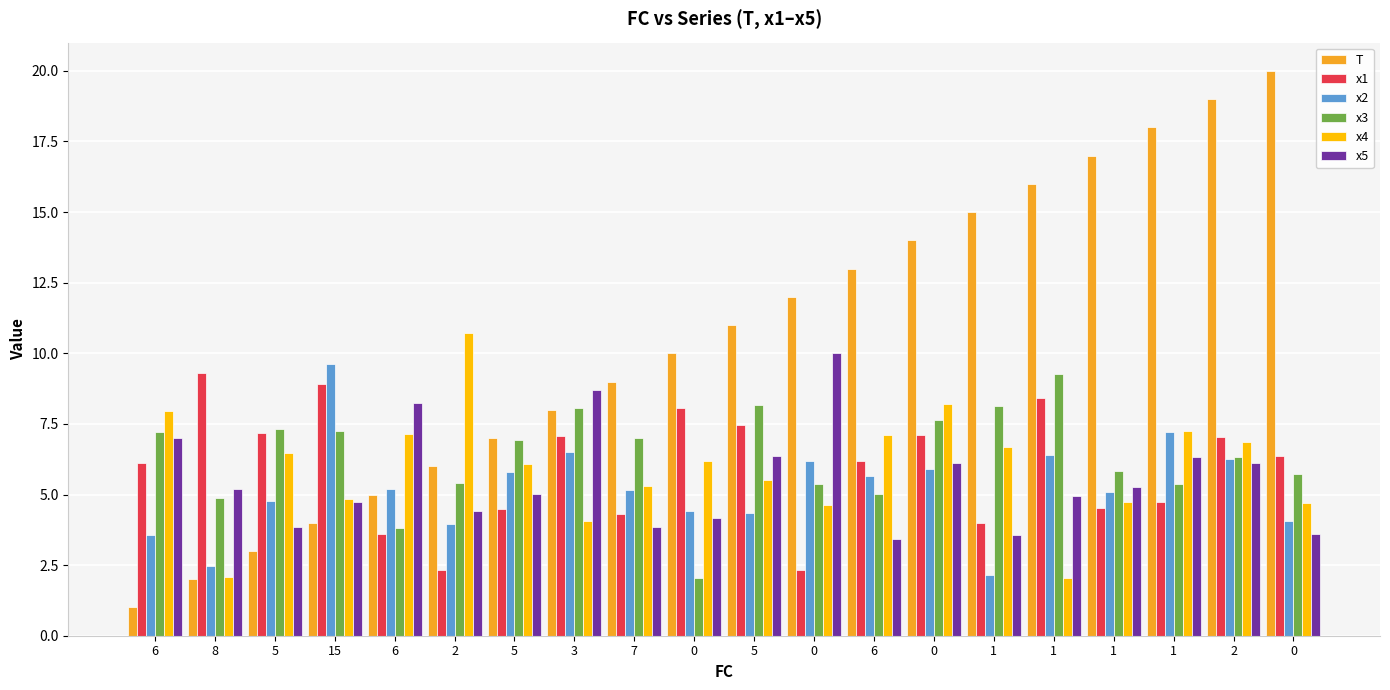

What is the value of the x1 bar at the 13th from the left?

6.1